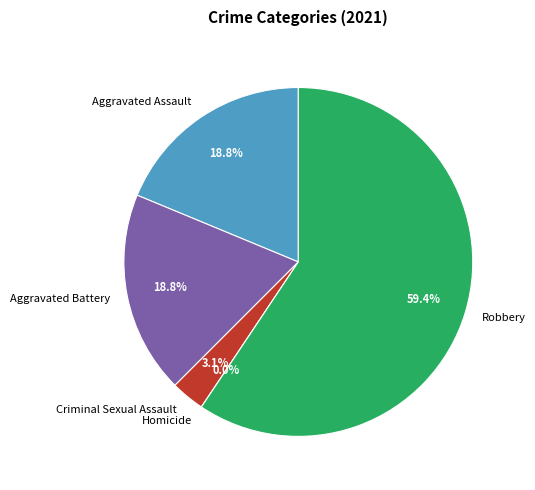

What is the ratio of the value at Criminal Sexual Assault to the value at Aggravated Battery?

0.2